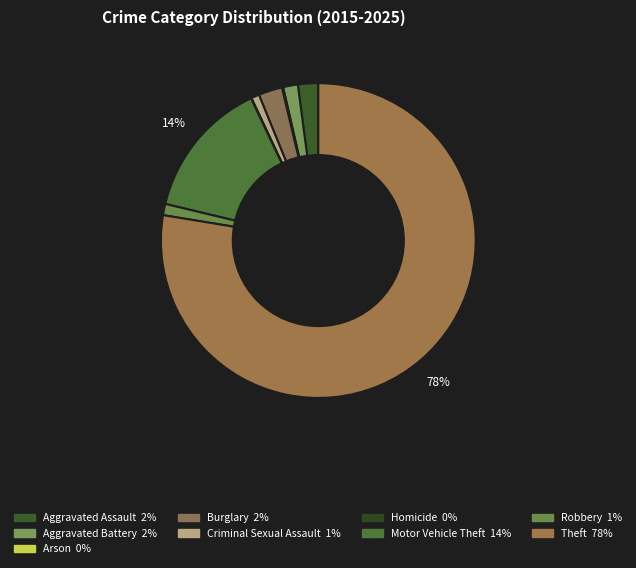

Is it true that Theft is 86% of the pie?

False